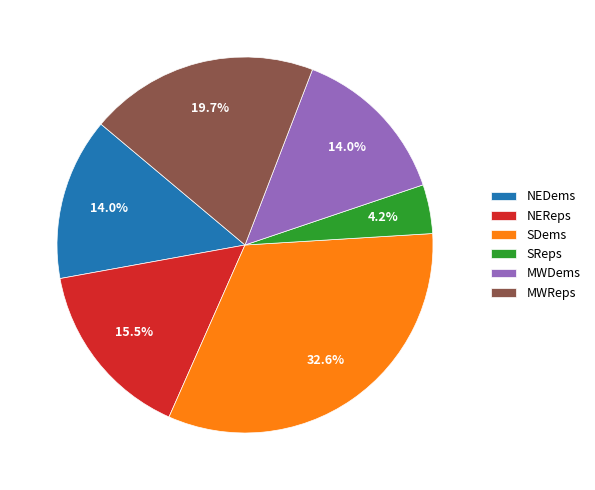

Is SDems the majority of the pie?

No